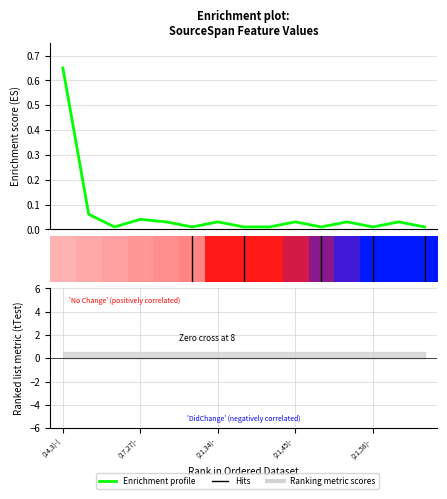

What is the difference between the maximum and minimum values?

0.6